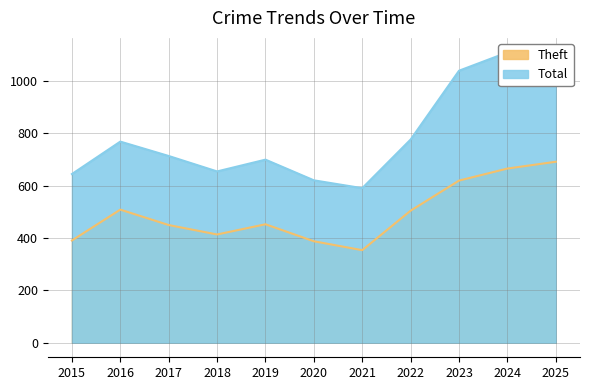

Reading left to right, extract all data points from this chart.

Theft: 391	509	450	414	453	388	354	505	620	666	692
Total: 645	769	714	655	700	621	591	777	1040	1110	994